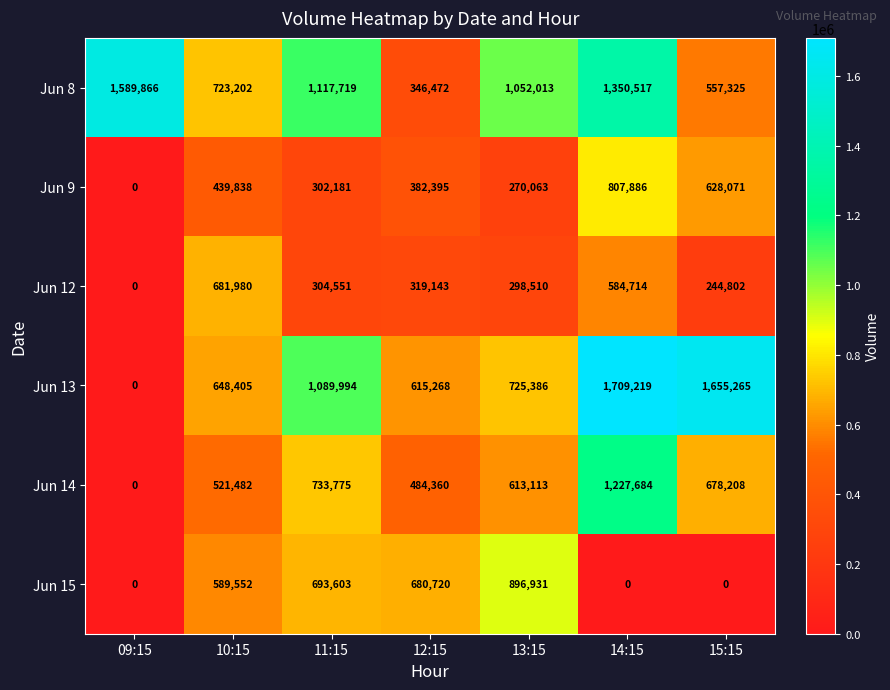

What is the approximate value of Jun 12 at 15:15, to the nearest 100?

244800